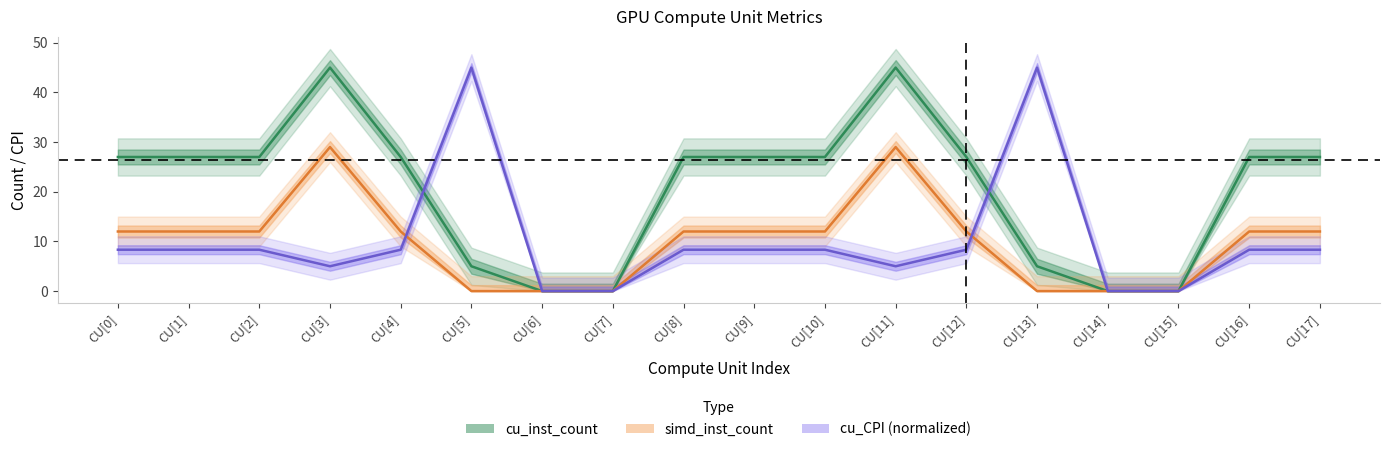

What are all the series names shown in the legend?

cu_inst_count, simd_inst_count, cu_CPI